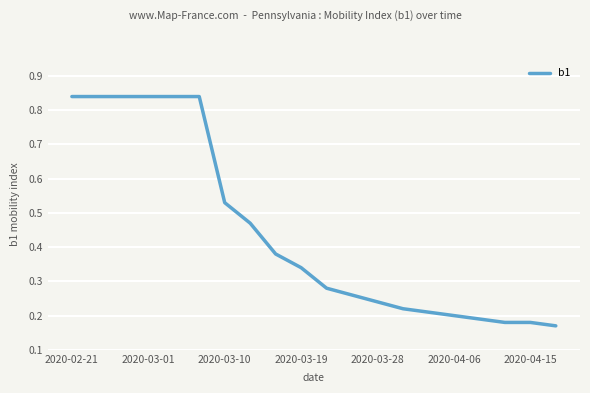

What is the difference between the maximum and minimum values?

0.7